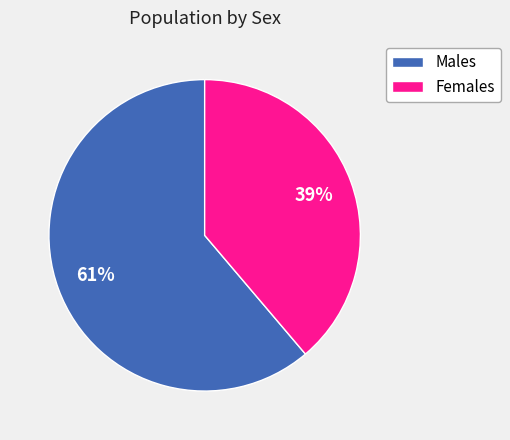

Is there a majority slice in this chart?

Yes